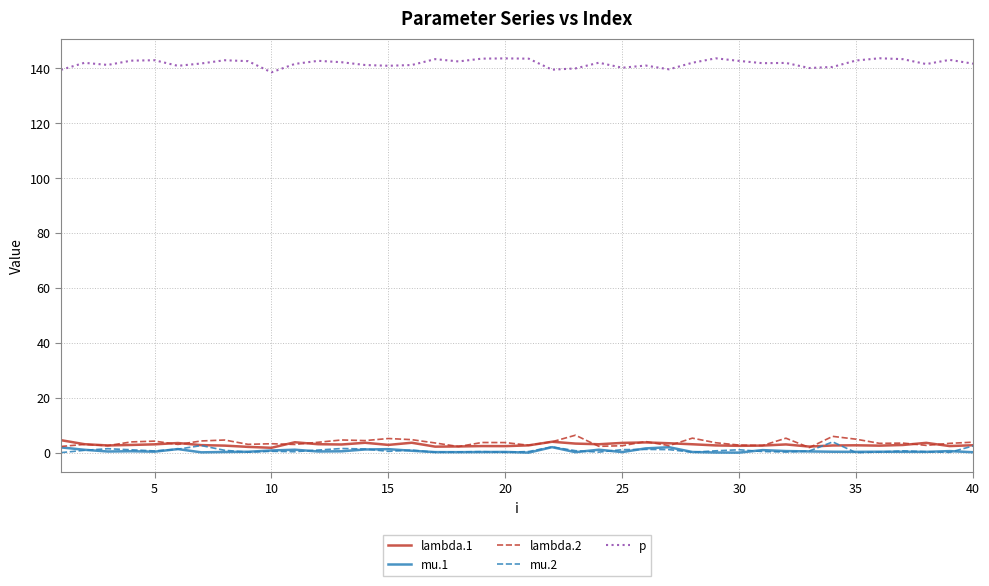

Which series has the largest total across all categories?

p